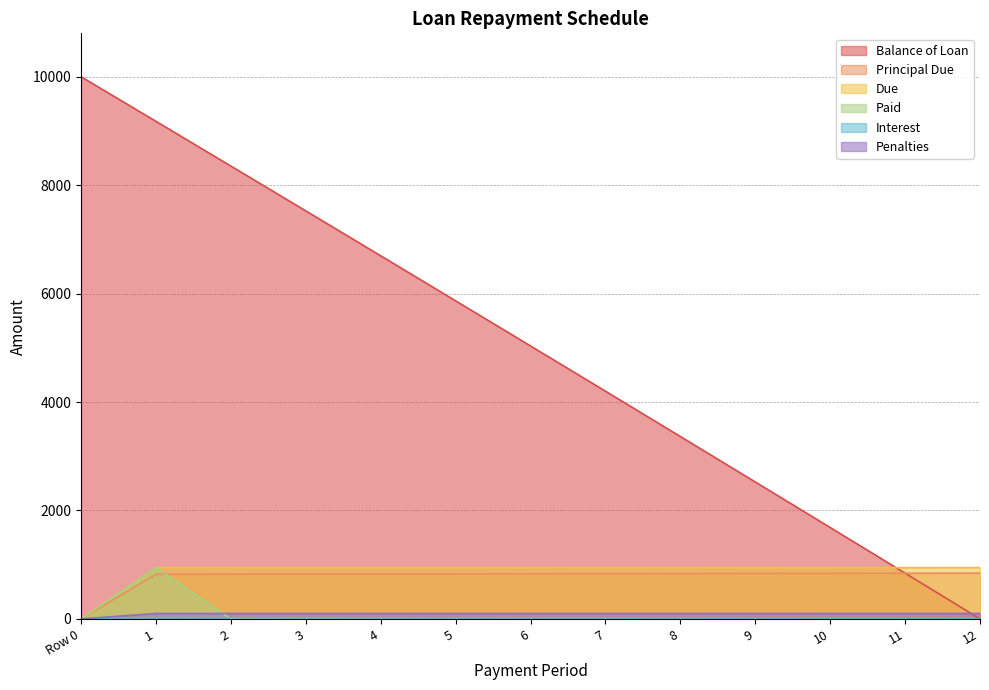

What is the label of the 3rd point from the right?

10